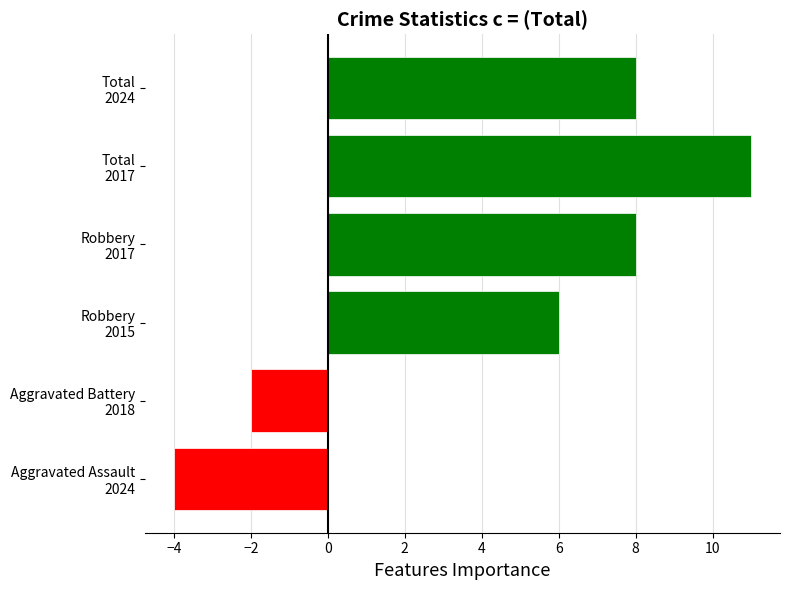

How many values are below 8?

3